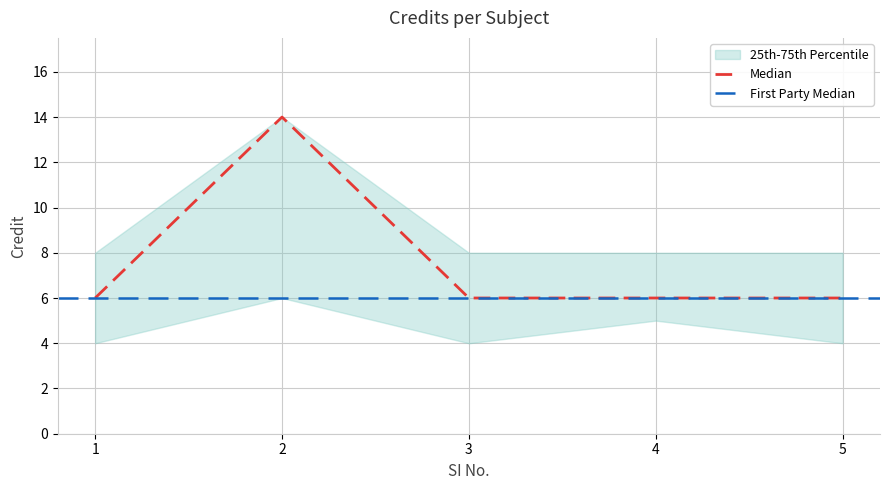

The chart shows a value of 6 at 1. True or false?

True